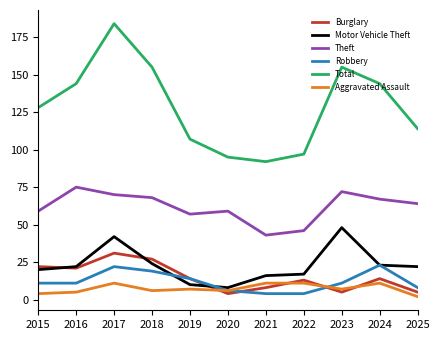

At which category does the chart reach its peak across all series?

2017